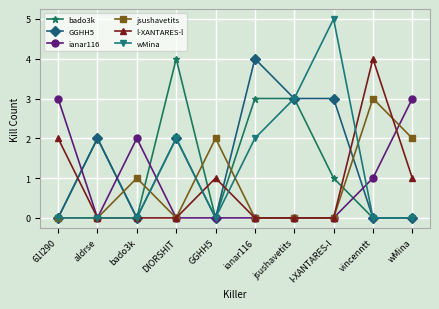

What position from the left is GGHH5?

5